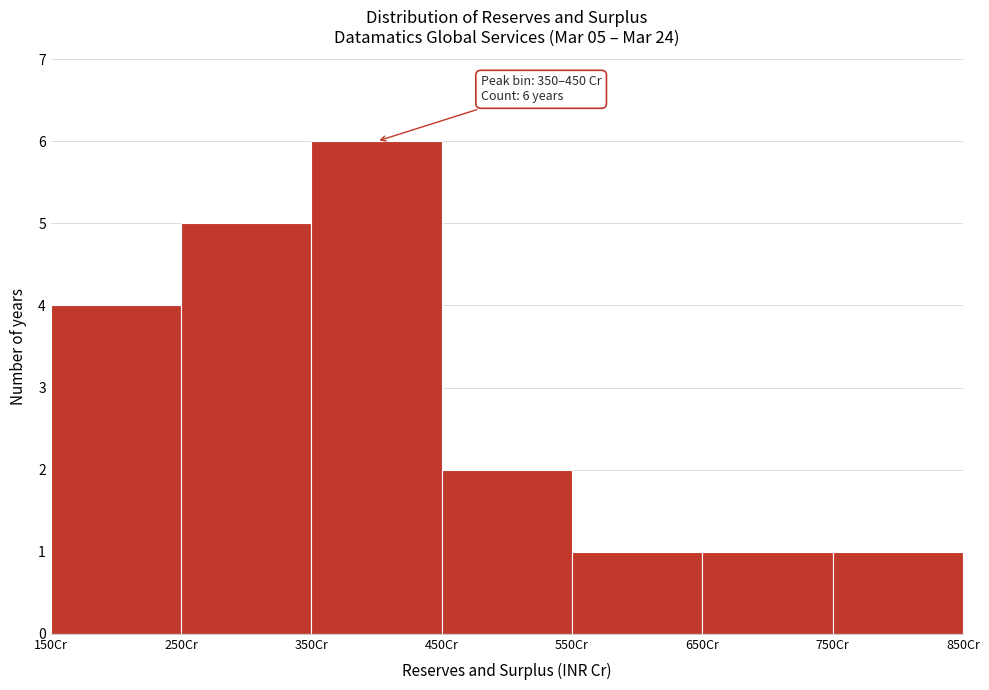

Over which range of the x-axis is the bar tallest?

350 to 450